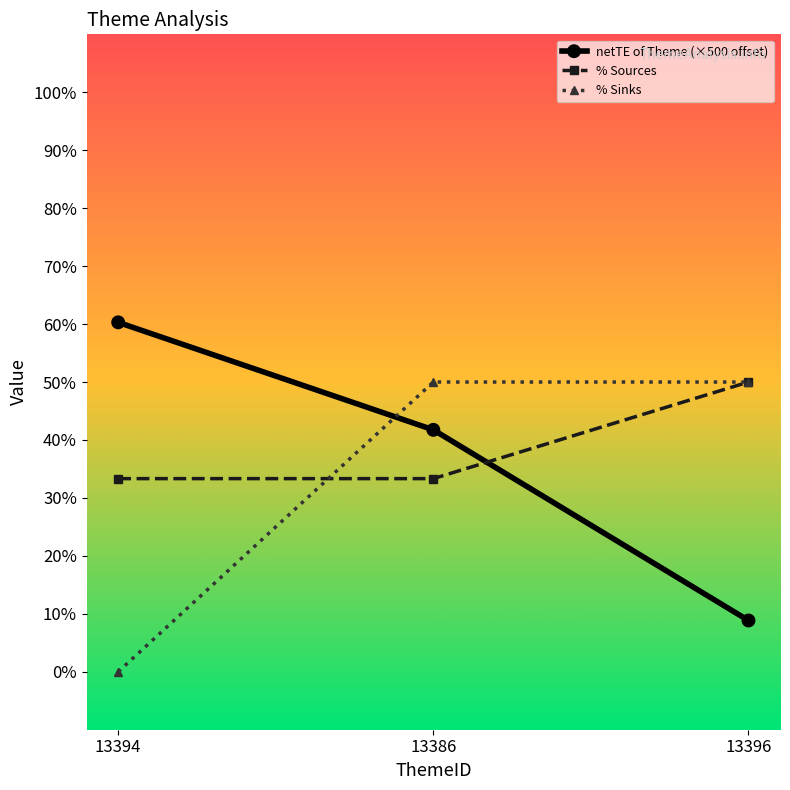

Which series changed the most between 13386 and 13396?

netTE of Theme (×500 offset)